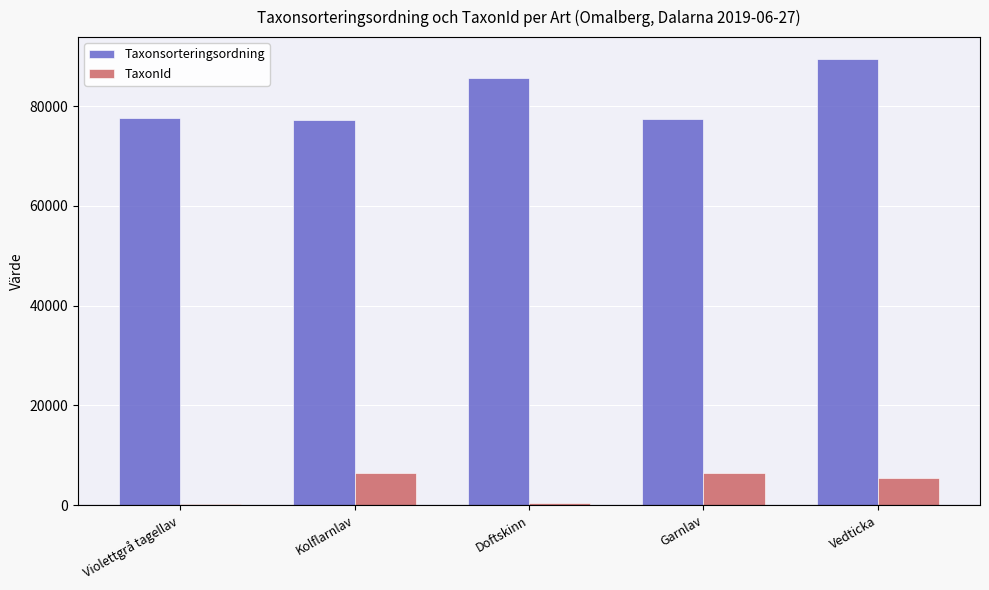

How many categories are shown in the chart?

5